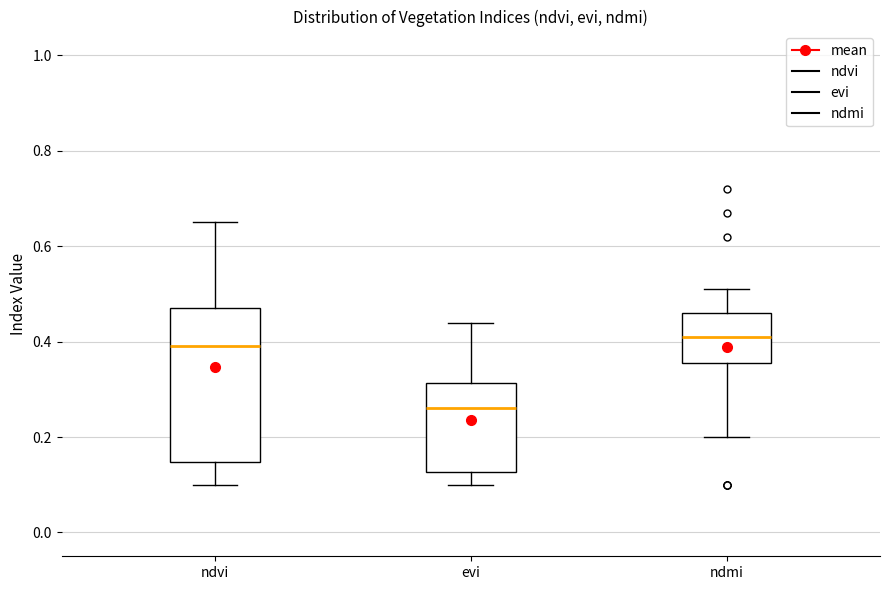

Reading left to right, transcribe this box plot: for each box, give where its median line is, the range the box spans, and where its two whiskers end, as read against the y-axis. The values are not printed on the chart, so give them approximately, as read against the axis.

ndvi: median 0.40, box 0.14 to 0.48, whiskers 0.10 to 0.66
evi: median 0.26, box 0.12 to 0.32, whiskers 0.10 to 0.44
ndmi: median 0.42, box 0.36 to 0.46, whiskers 0.20 to 0.52